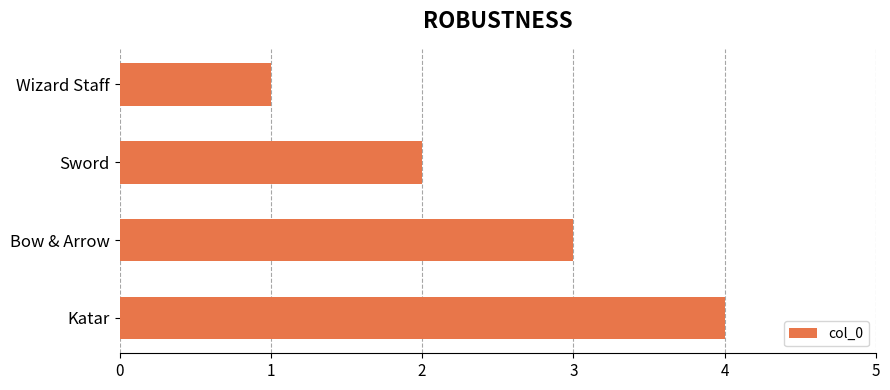

Rank the categories by value from lowest to highest.

Wizard Staff, Sword, Bow & Arrow, Katar